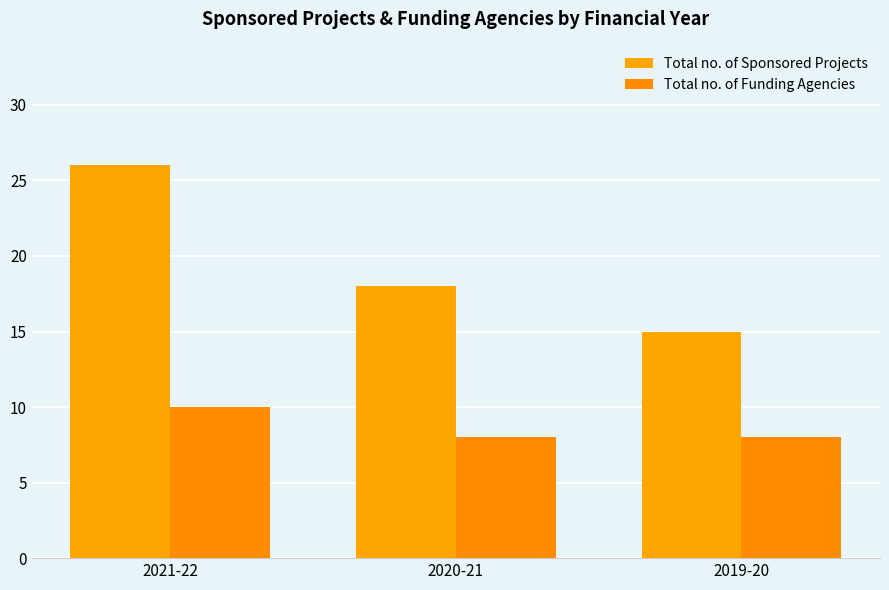

Which series has the largest range (max minus min)?

Total no. of Sponsored Projects